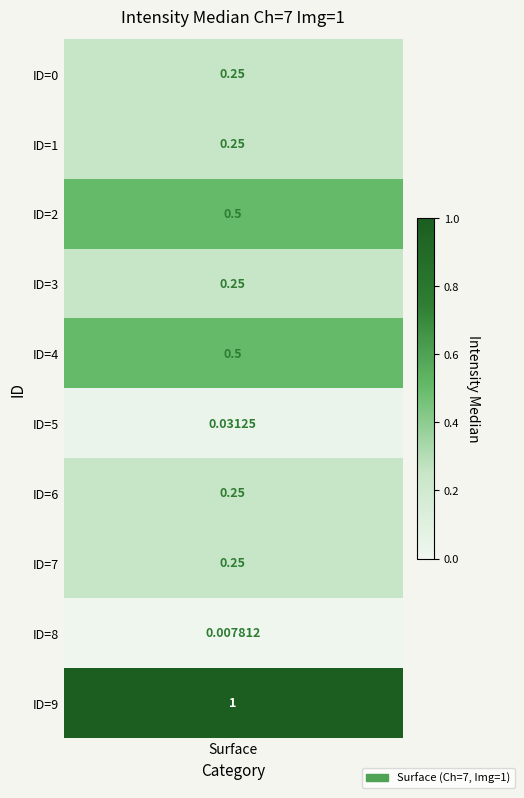

Reading right to left, transcribe all the data shown in this chart.

9=1.0	8=0.0	7=0.2	6=0.2	5=0.0	4=0.5	3=0.2	2=0.5	1=0.2	0=0.2